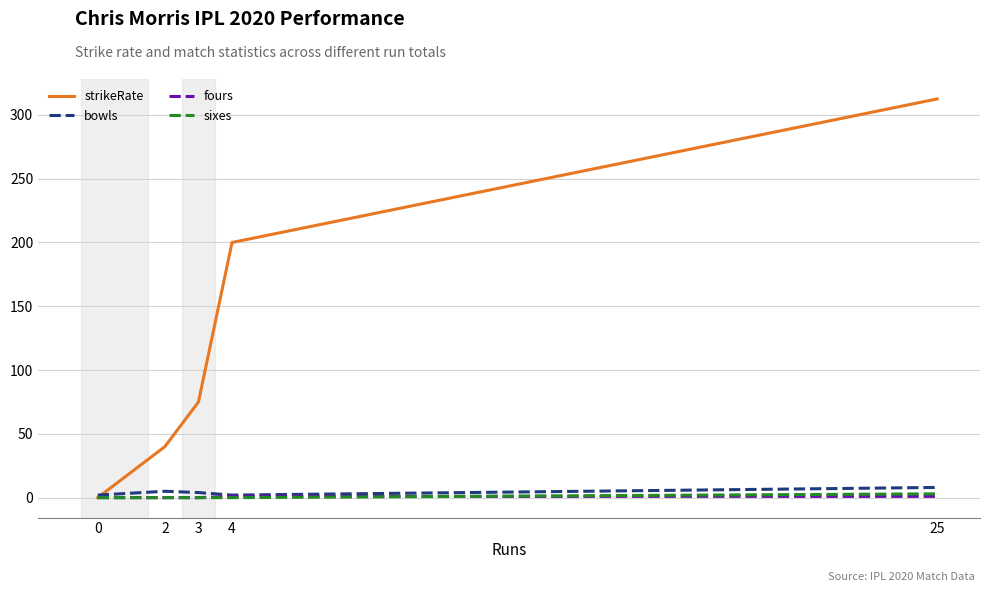

What is the sum of all bowls values?

21.0